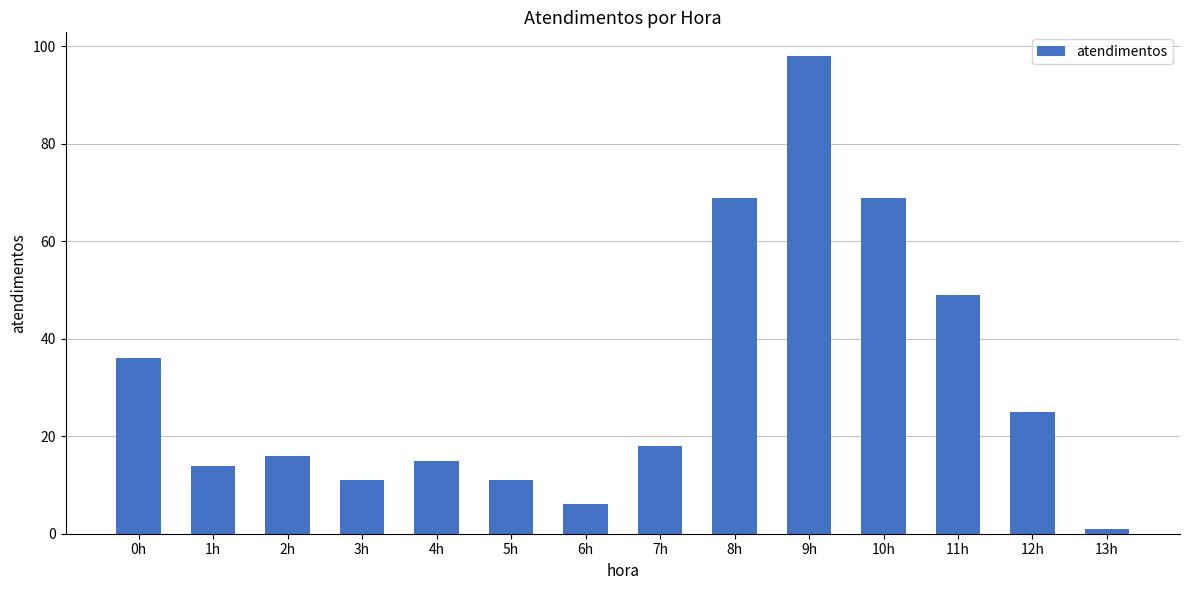

Approximately how many times larger is the value at 5h compared to 6h?

1.8